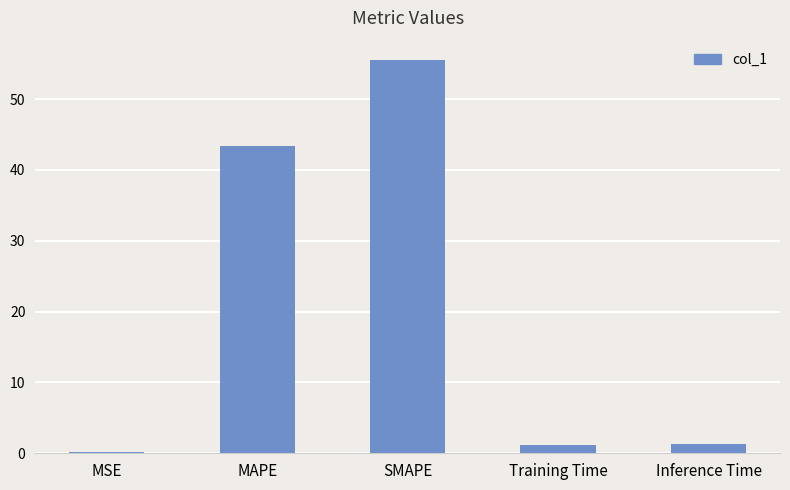

What is the label of the 3rd bar from the right?

SMAPE